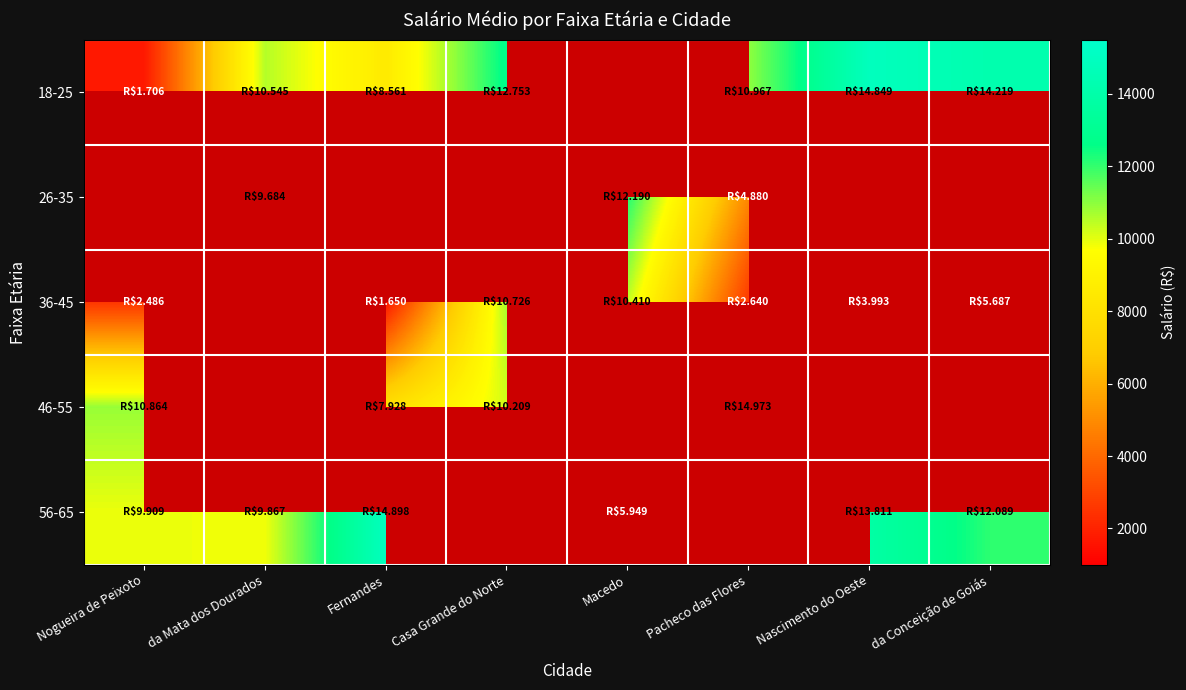

Between da Mata dos Dourados and Nascimento do Oeste, which series saw the biggest shift?

18-25